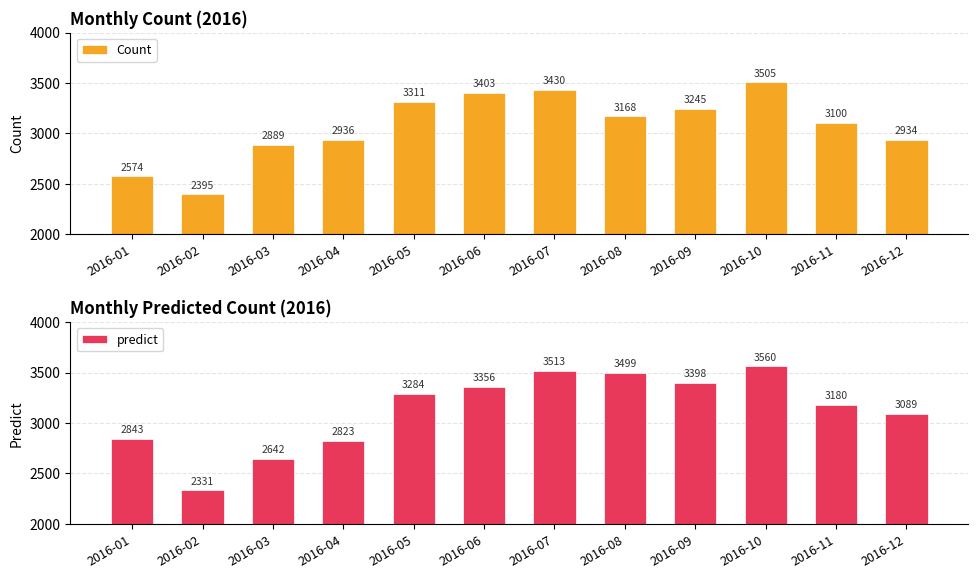

What is the smallest value displayed?

2330.8